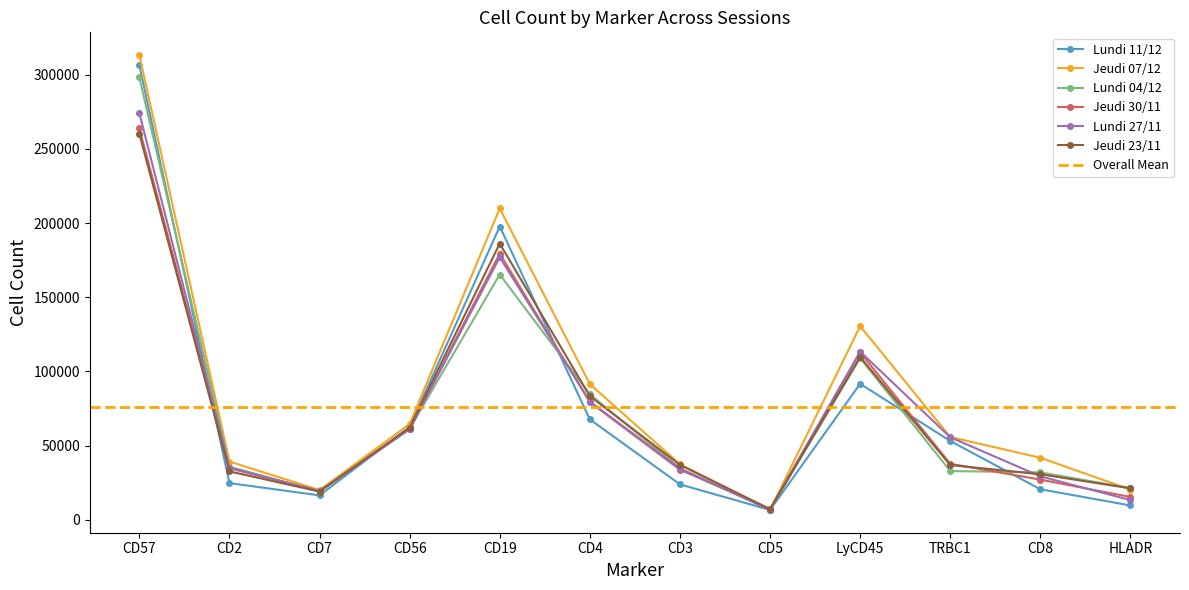

How many times do Jeudi 07/12 and Jeudi 23/11 cross each other?

3